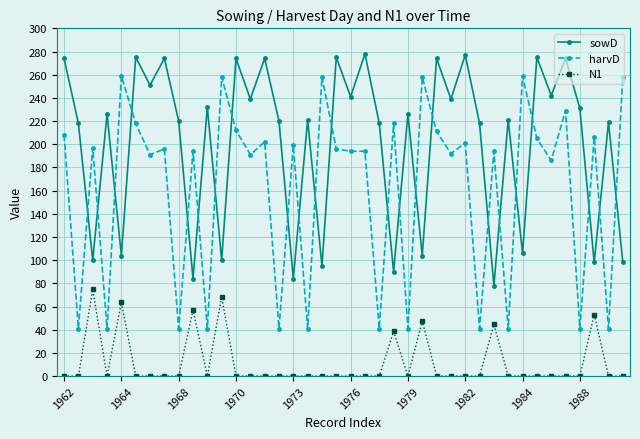

What is the highest value of the sowD series?

278.0